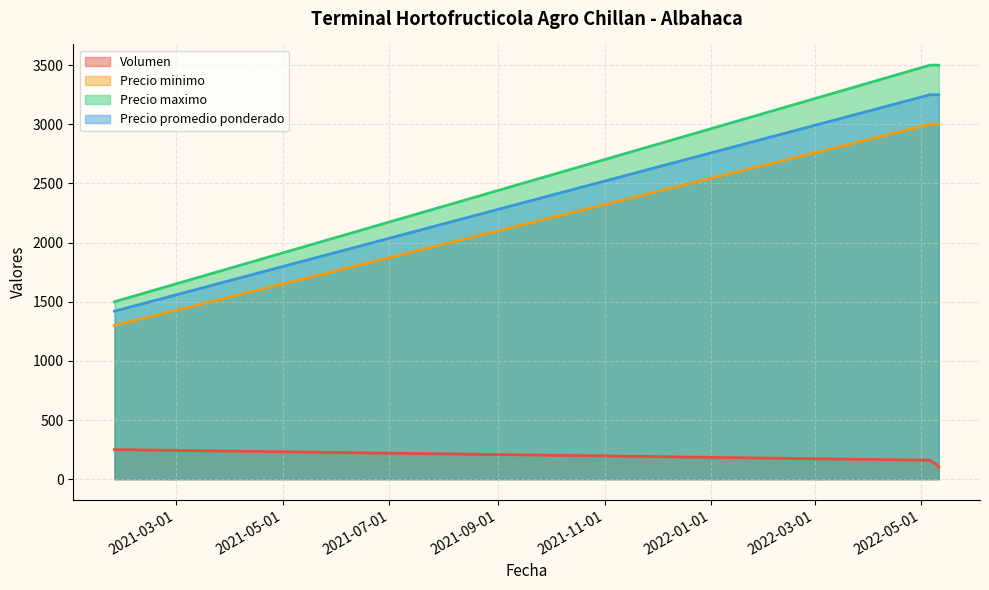

What is the lowest value of the Precio promedio ponderado series?

1420